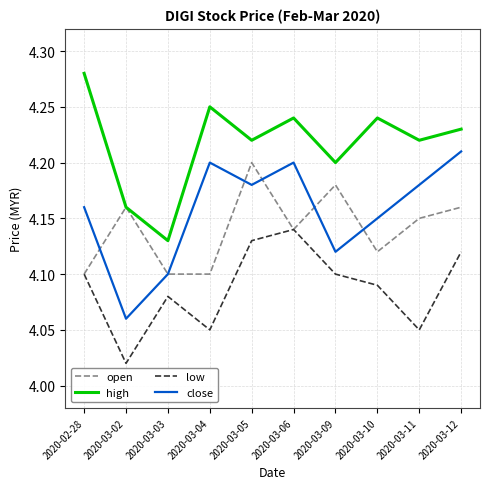

What is the difference between the second highest and second lowest values in the open series?

0.1